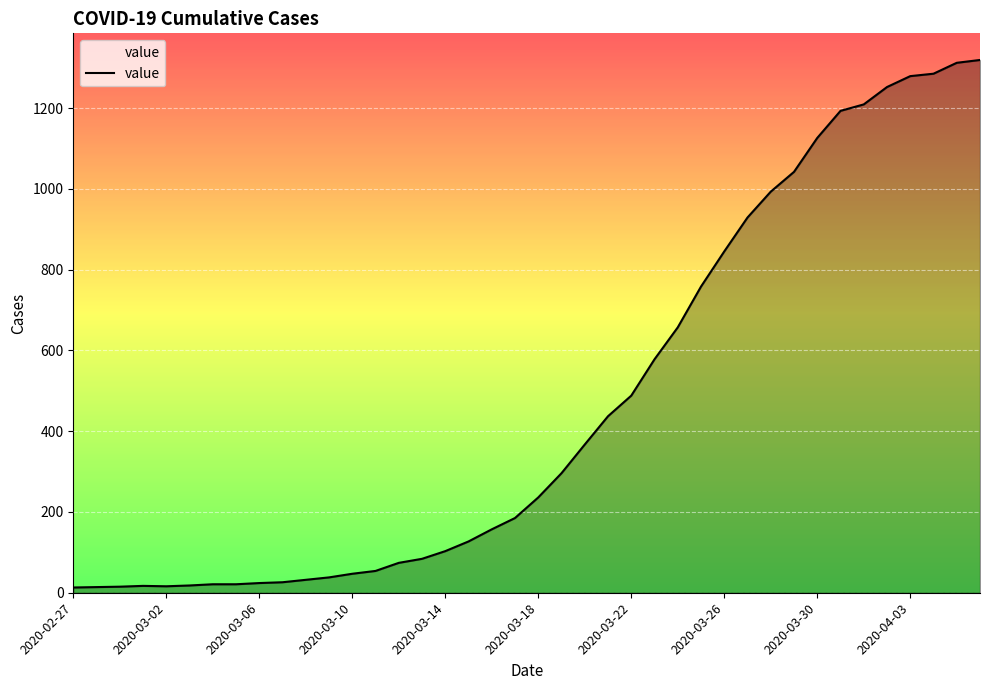

What is the maximum value shown in the chart?

1319